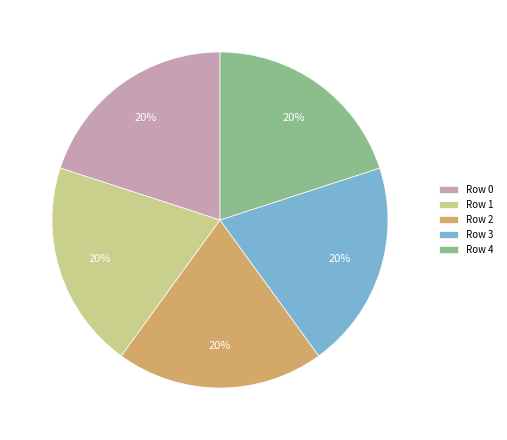

What is the ratio of the value at Row 0 to the value at Row 1?

1.0